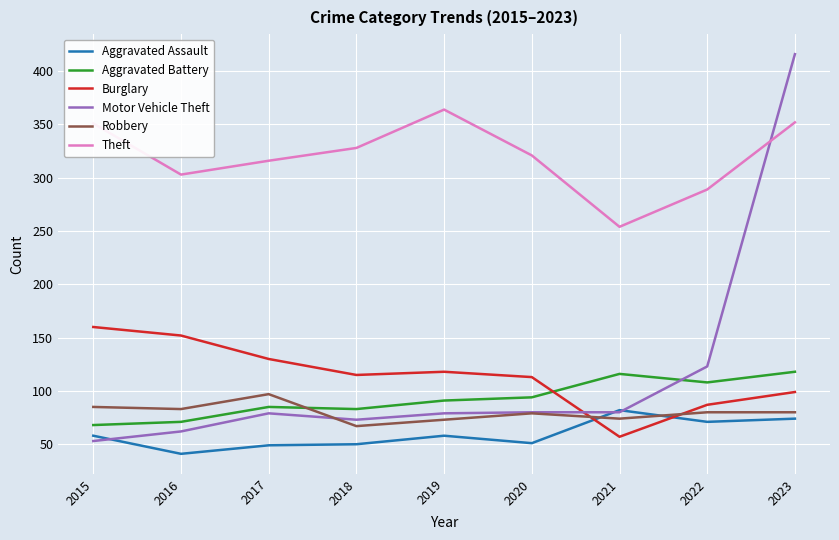

The Theft series shows 316 at 2017. True or false?

True